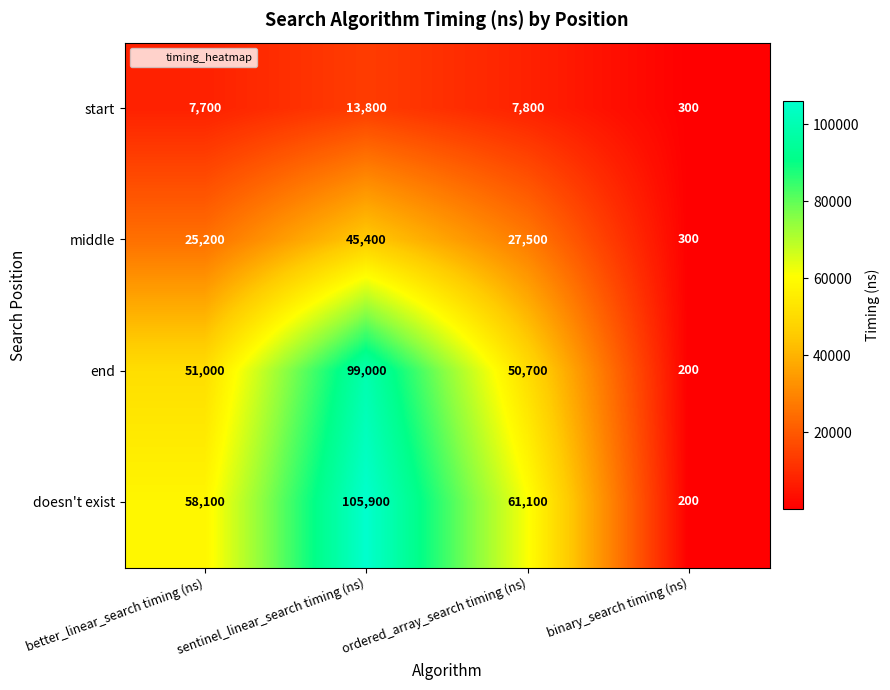

Which series has the largest total across all categories?

doesn't exist